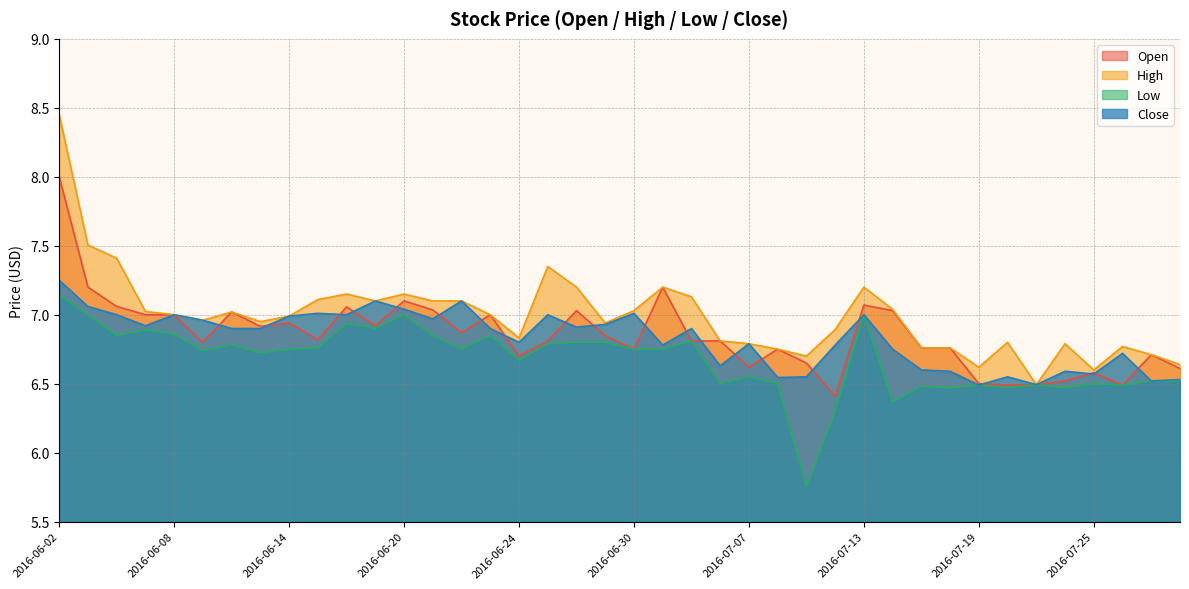

How many data points in High are above 7?

18